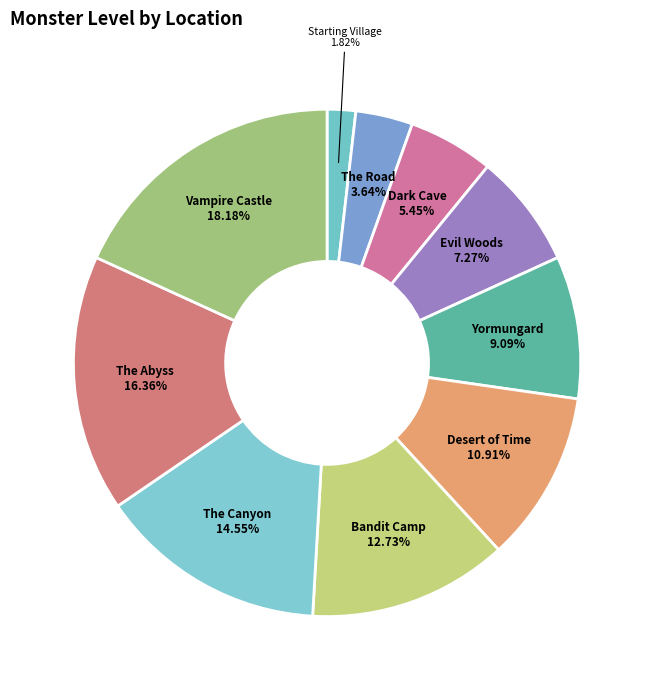

To the nearest percent, what is the difference between the Dark Cave and Vampire Castle slice percentages?

13%